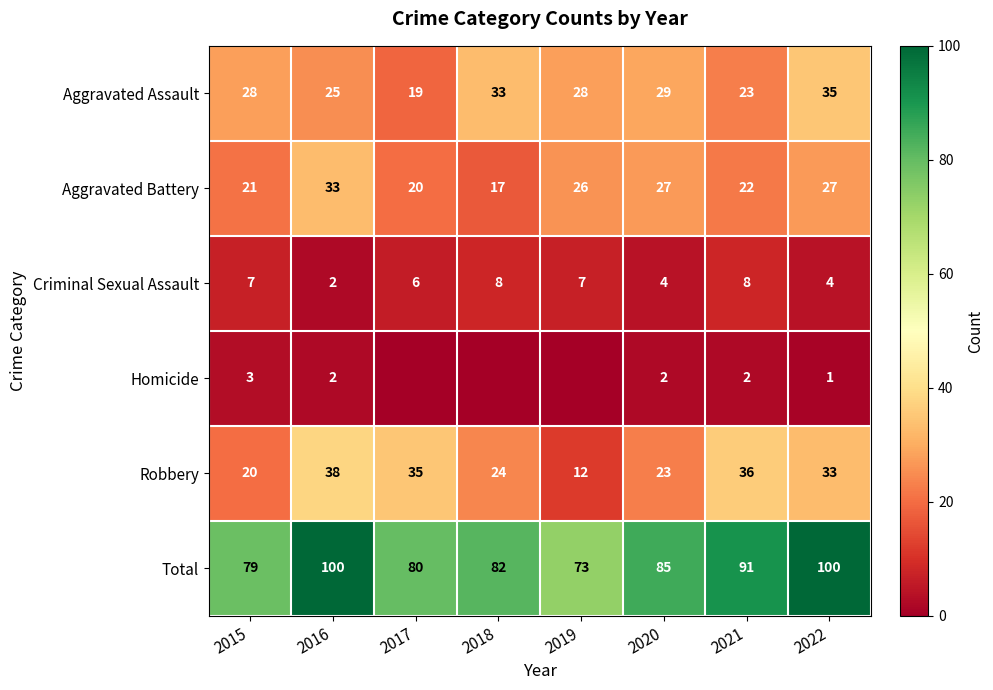

List the labels in order of Robbery value, smallest first.

2019, 2015, 2020, 2018, 2022, 2017, 2021, 2016